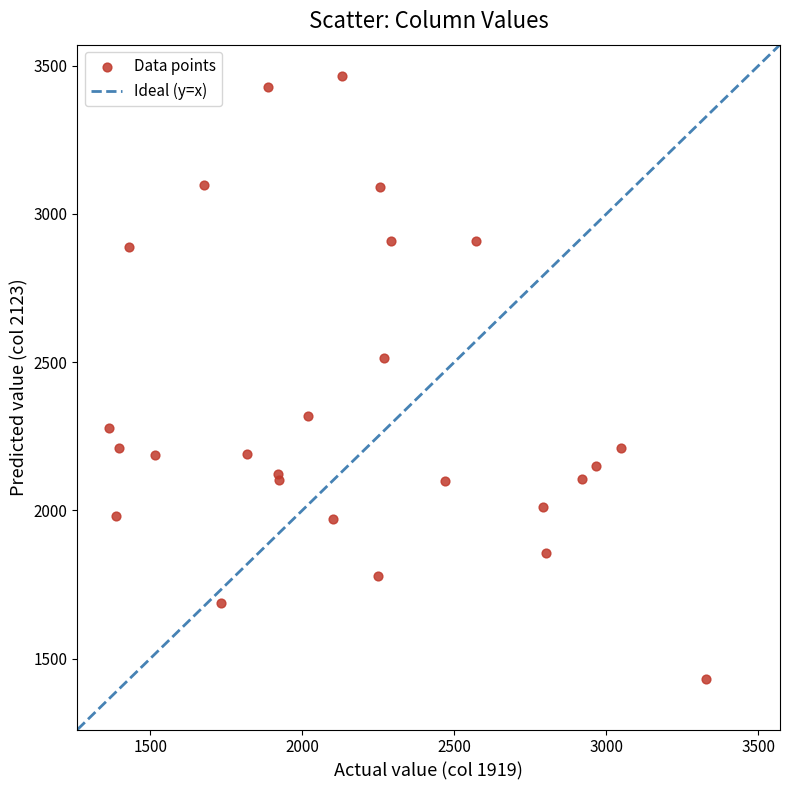

What Y value in the scatter plot is closest to 2449?

2514